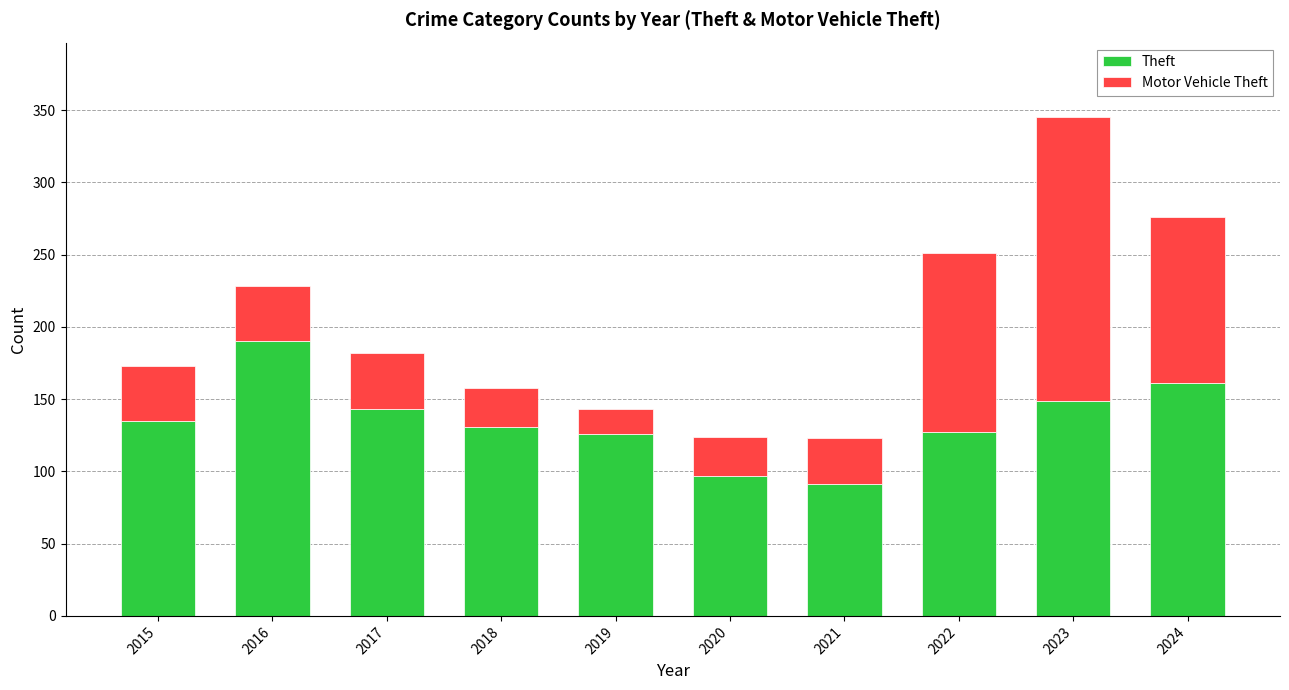

Does the chart contain stacked bars?

Yes